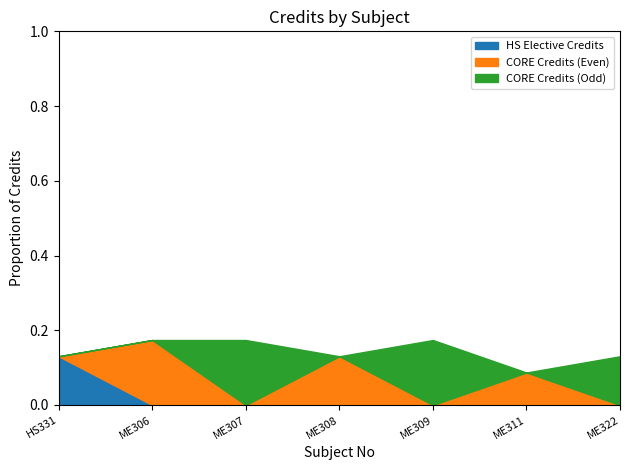

What is the value of the 6th point from the left?

0.1